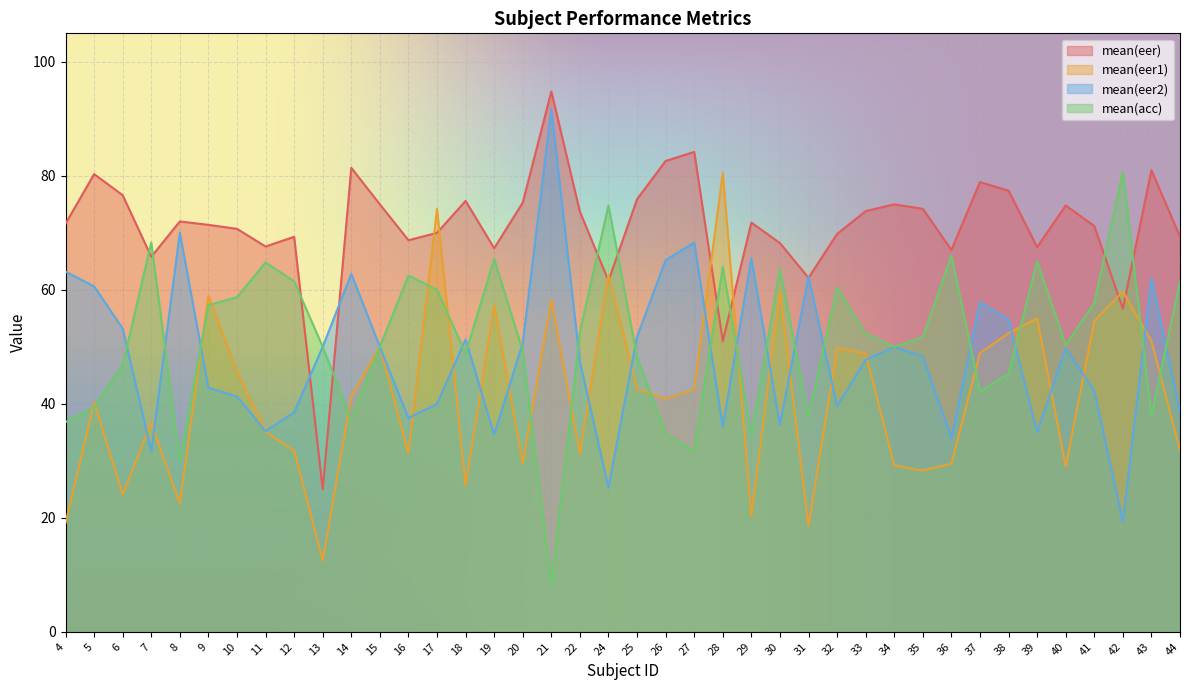

Which series has the largest total across all categories?

mean(eer)